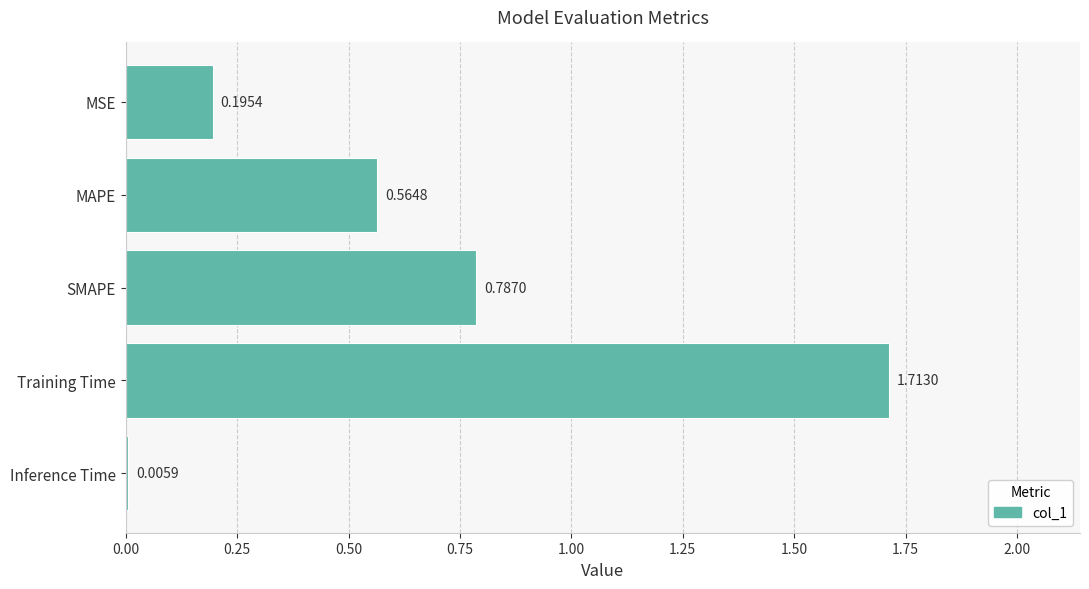

Are the bars grouped side by side (vs. stacked)?

No